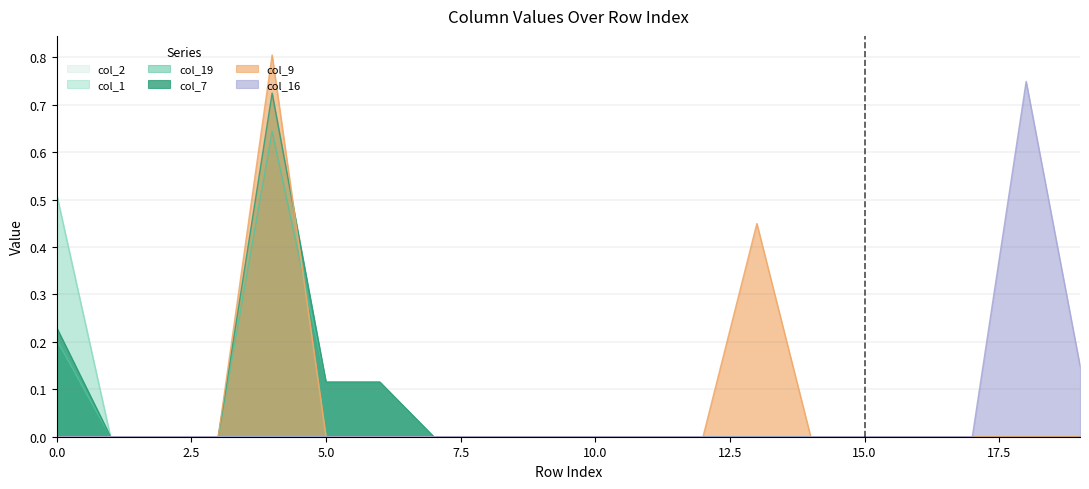

The value of col_2 at 19 is -0.2. True or false?

False